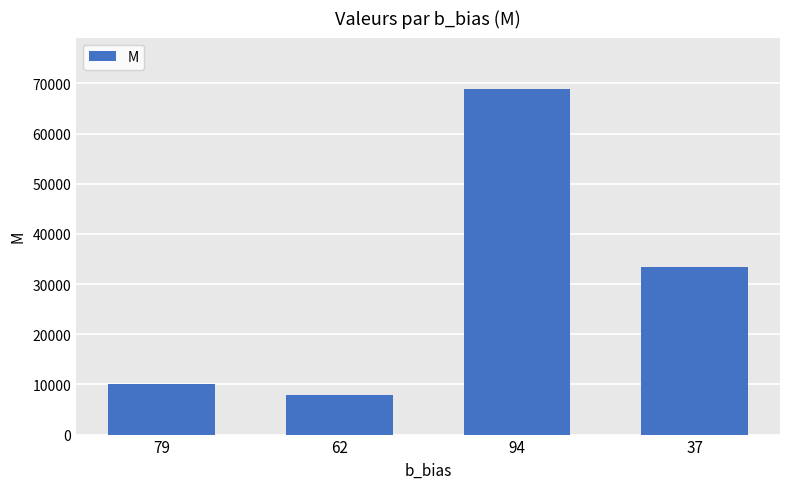

What is the difference between the maximum and second lowest values?

58676